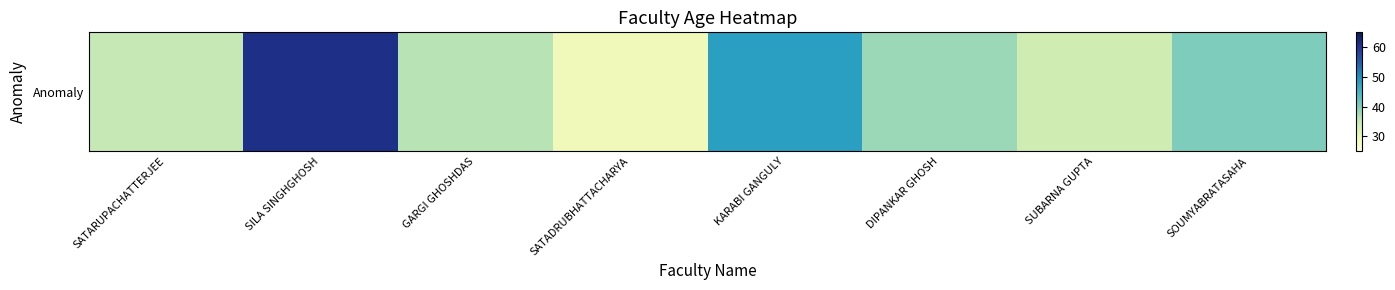

List the labels in order of value, largest first.

SILA SINGHGHOSH, KARABI GANGULY, SOUMYABRATASAHA, DIPANKAR GHOSH, GARGI GHOSHDAS, SATARUPACHATTERJEE, SUBARNA GUPTA, SATADRUBHATTACHARYA